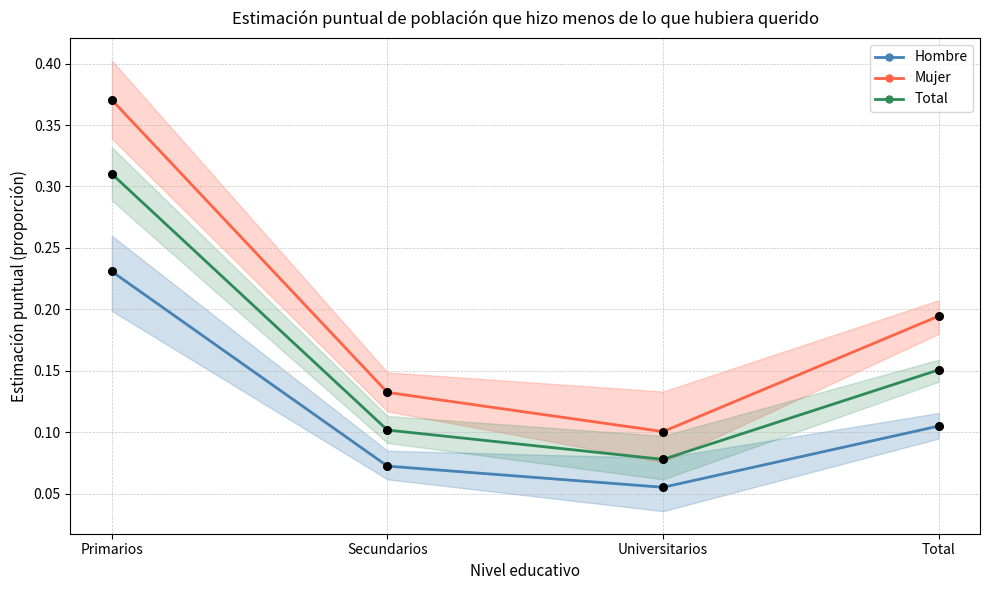

At how many categories does at least one series exceed 0?

4